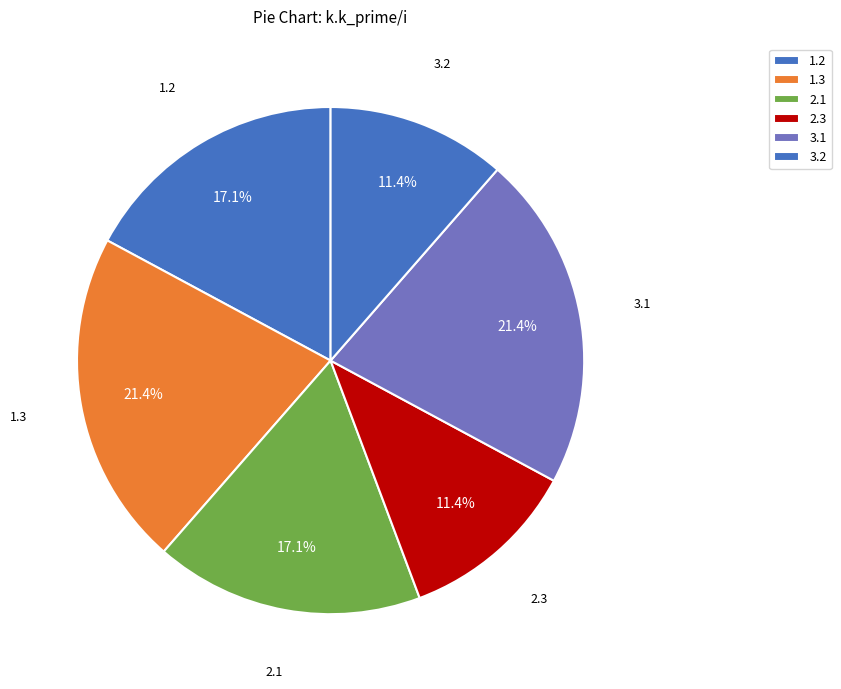

Is 1.3 the majority of the pie?

No